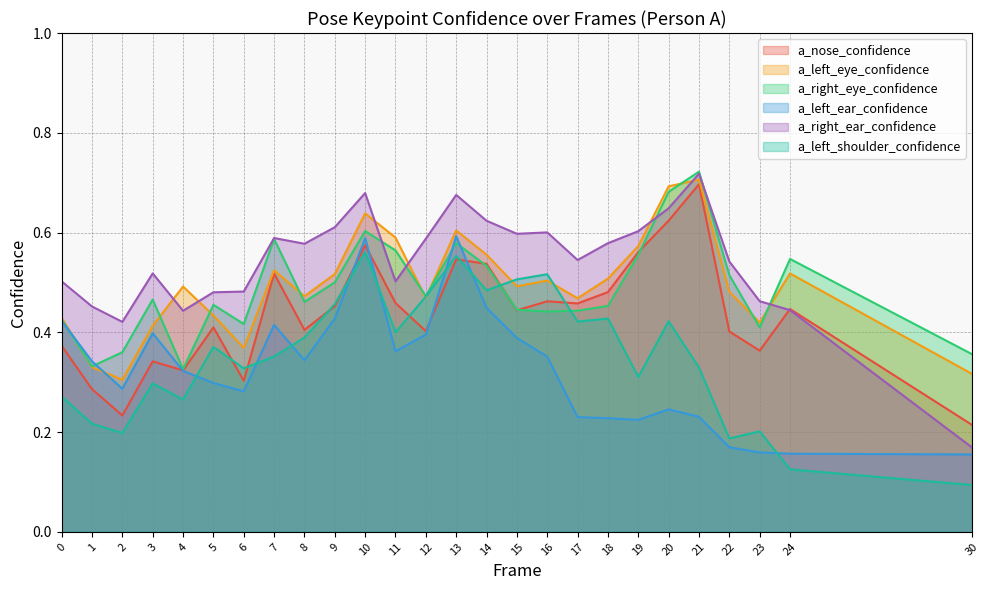

Between 13 and 9, which is larger?

13